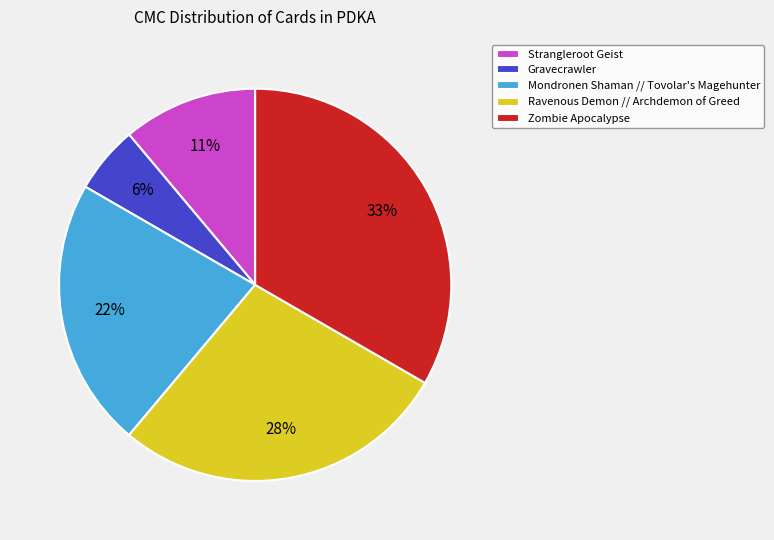

To the nearest percent, what is the difference between the Mondronen Shaman // Tovolar's Magehunter and Ravenous Demon // Archdemon of Greed slice percentages?

6%